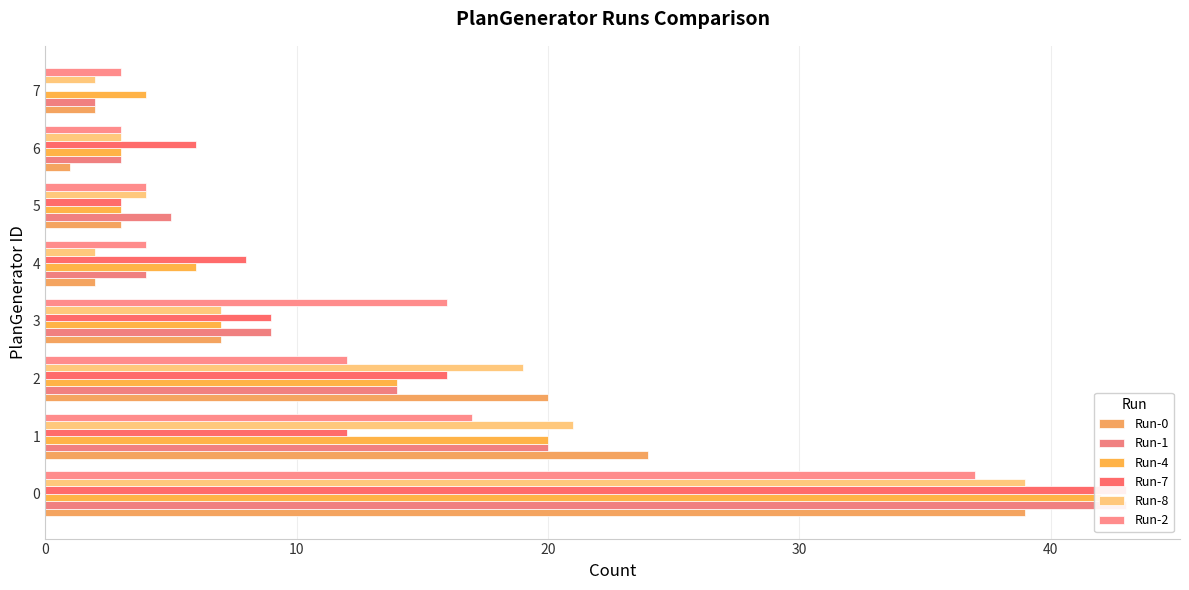

Between 2 and 6, which series saw the biggest shift?

Run-0